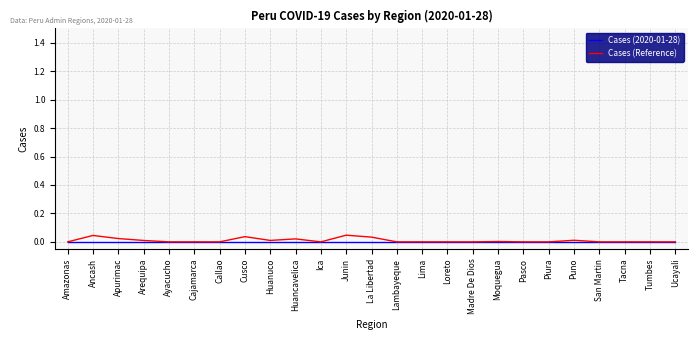

The Cases (2020-01-28) series shows 0.0 at Madre De Dios. True or false?

True